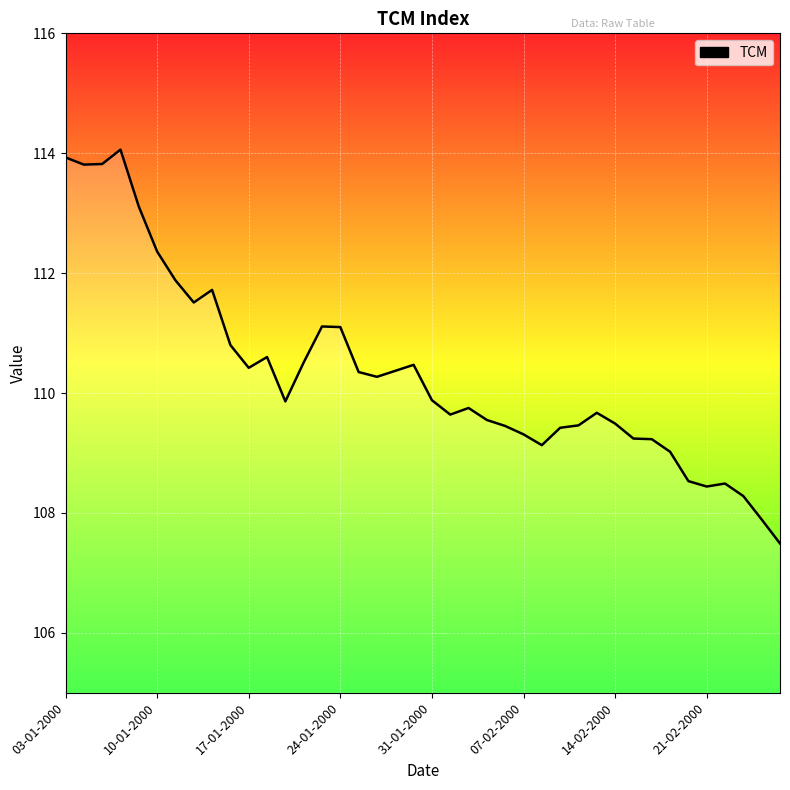

True or false: there are more than 1 points higher than both neighbors.

True